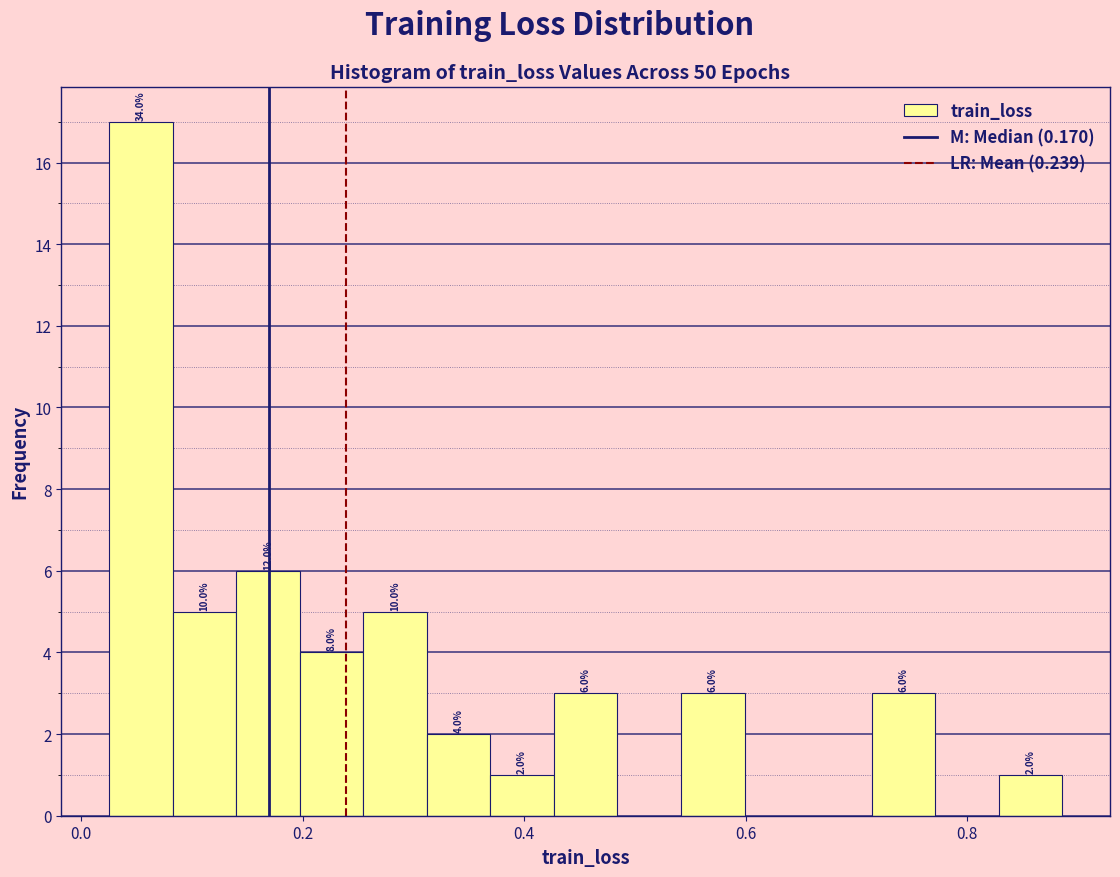

Read against the x-axis, roughly where is the centre of the tallest bar?

0.06